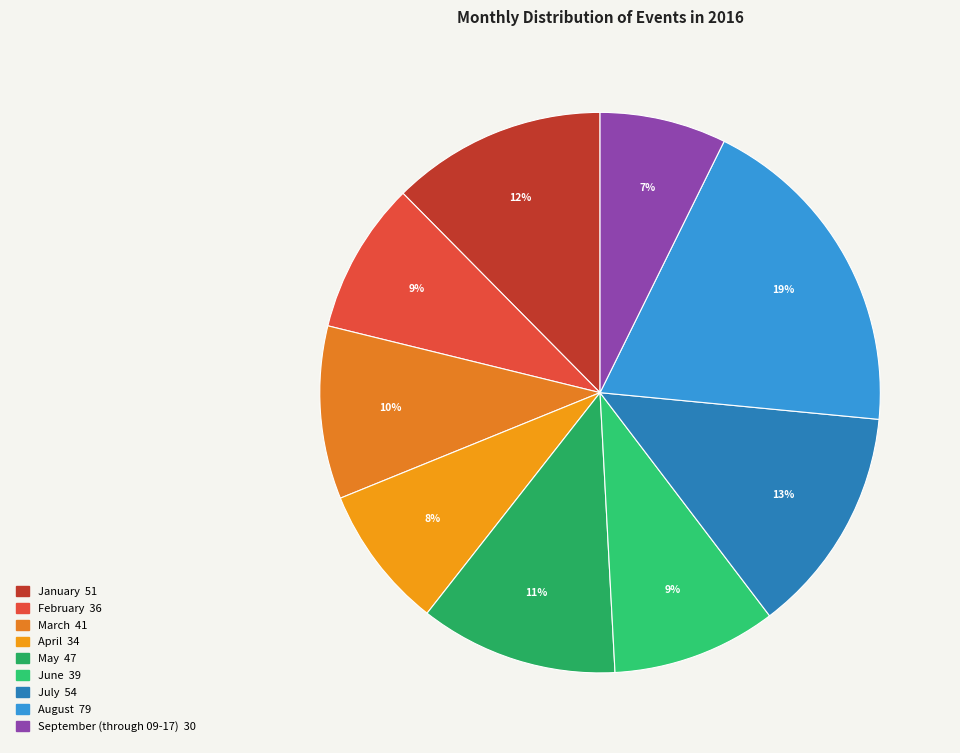

To the nearest percent, what is the difference between the September (through 09-17) and April slice percentages?

1%